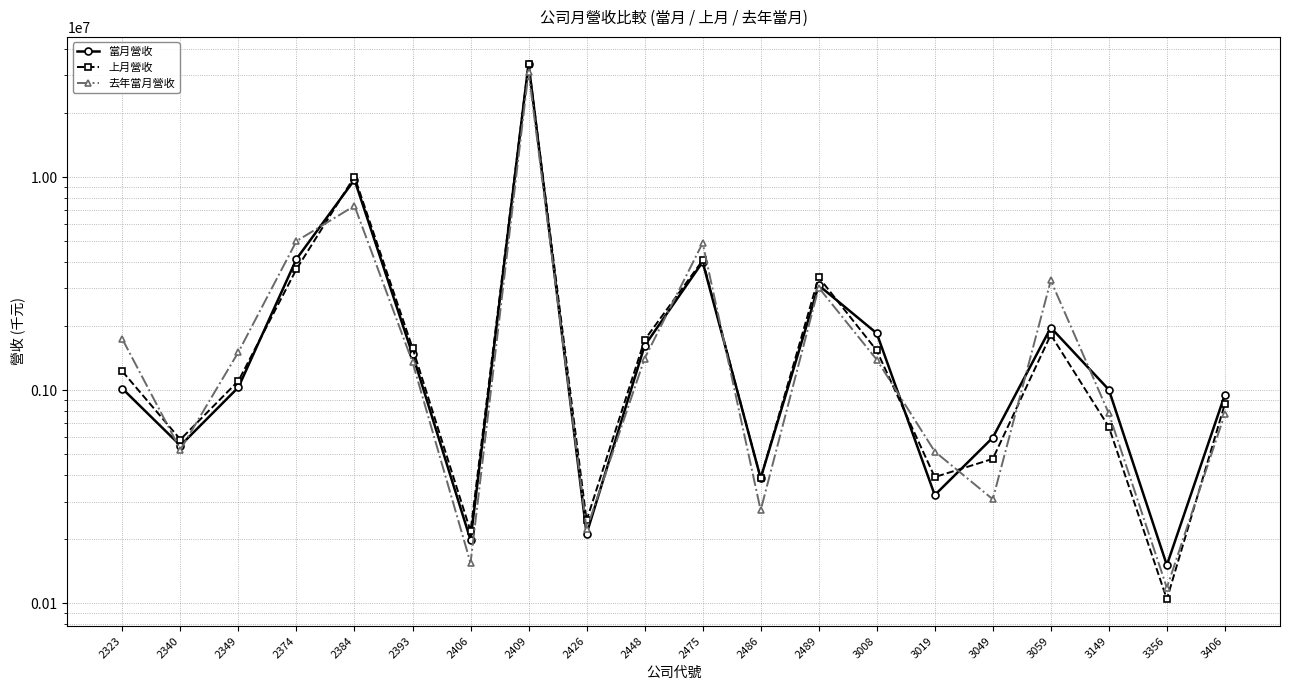

What is the difference between the maximum and second lowest values in the 上月營收 series?

33800802